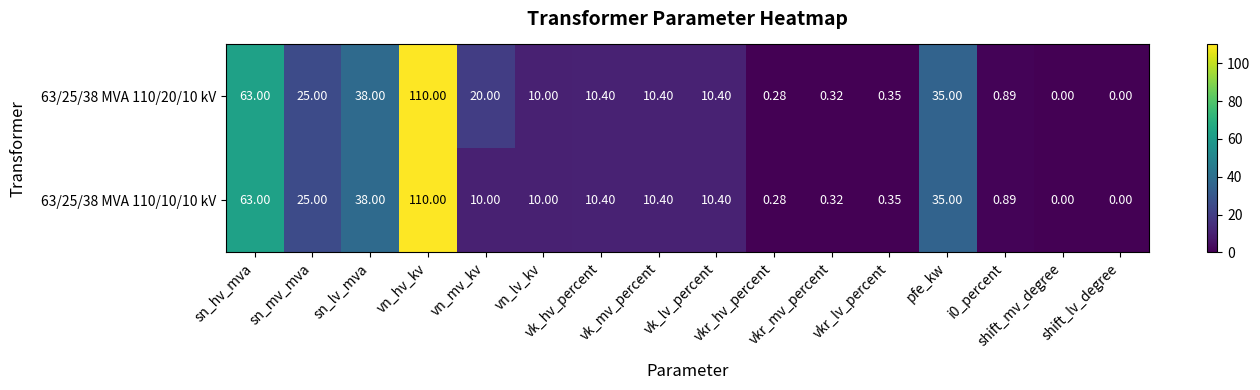

Rank the series by their maximum value, from lowest to highest.

63/25/38 MVA 110/20/10 kV, 63/25/38 MVA 110/10/10 kV